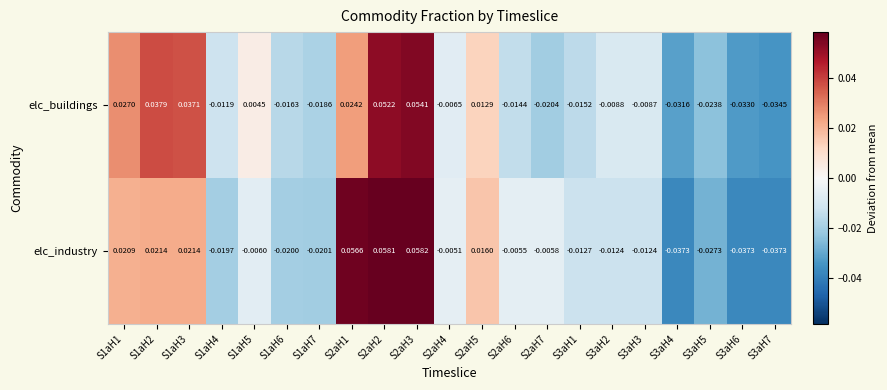

Which series has the largest range (max minus min)?

elc_industry